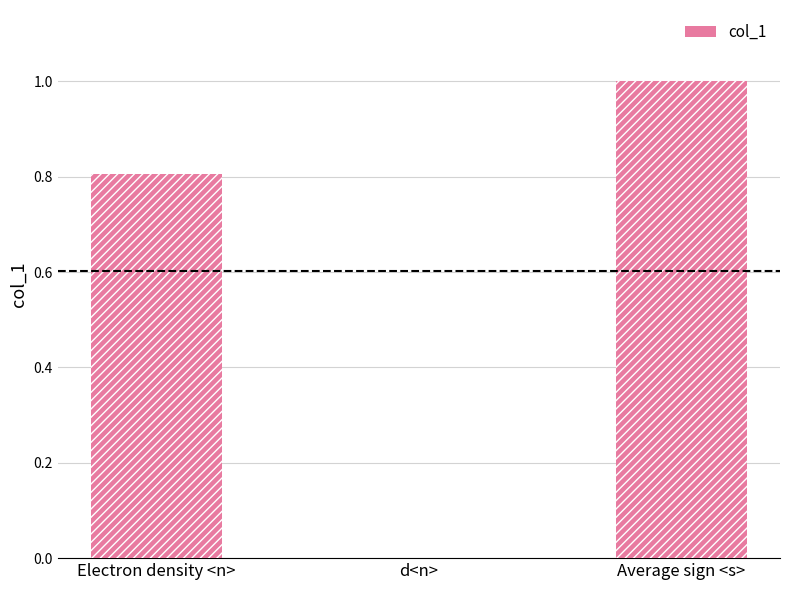

Between Electron density <n> and d<n>, which is larger?

Electron density <n>